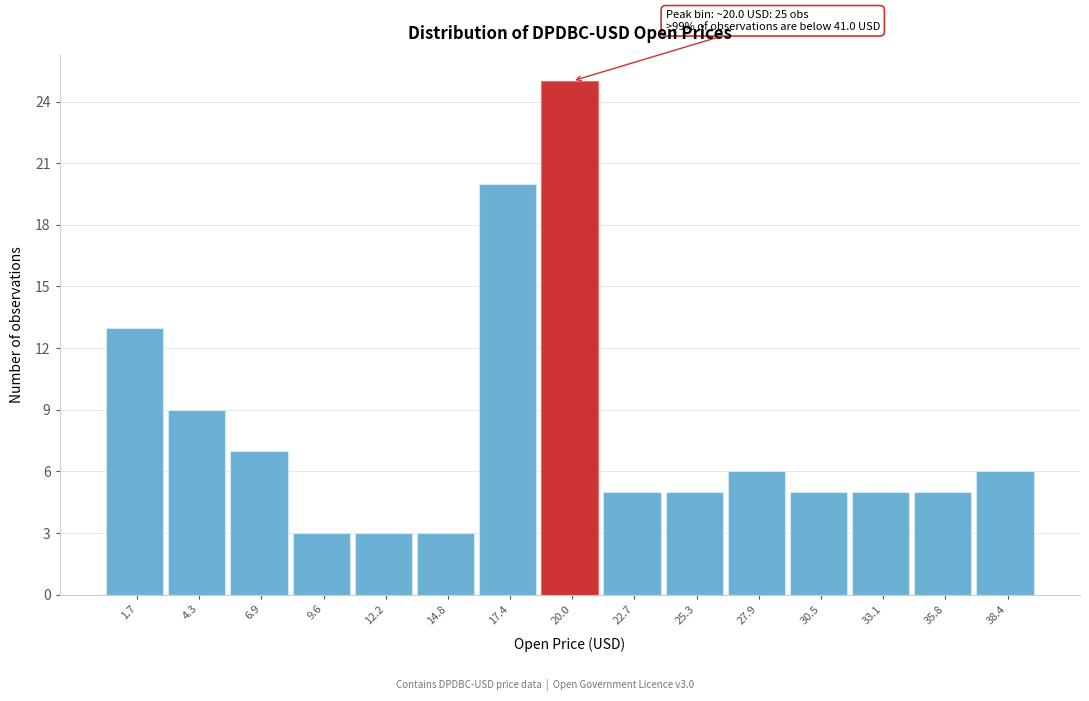

Reading right to left, list all the values displayed in this chart.

38.4=6	35.8=5	33.1=5	30.5=5	27.9=6	25.3=5	22.7=5	20.0=25	17.4=20	14.8=3	12.2=3	9.6=3	6.9=7	4.3=9	1.7=13